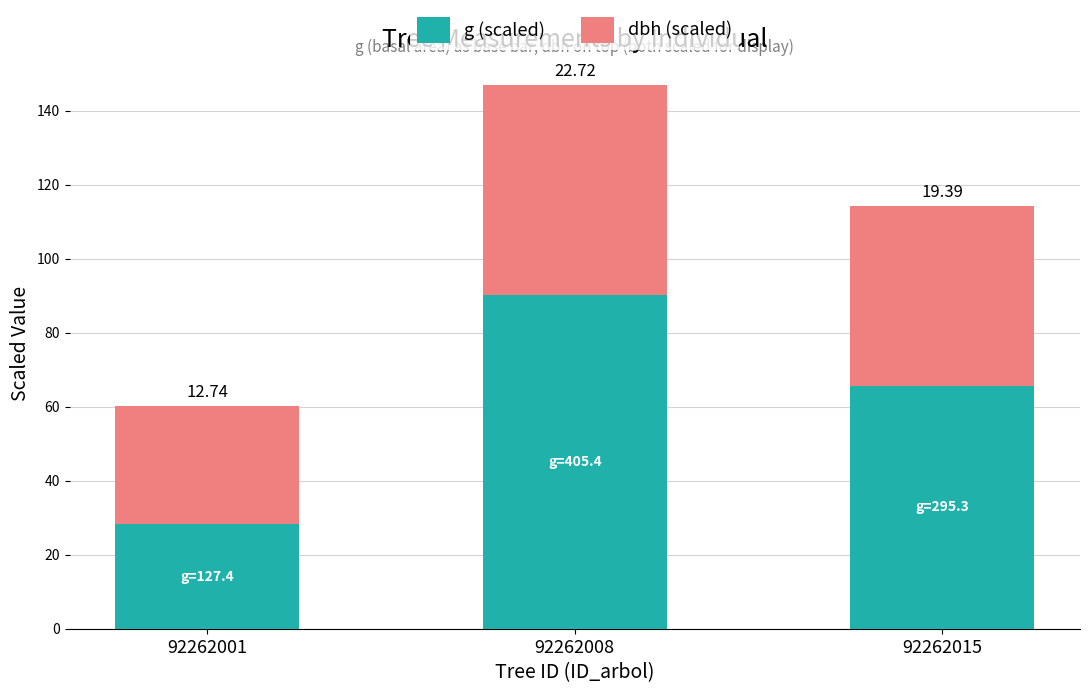

At 92262015, list the series in order from smallest to largest.

dbh (scaled), g (scaled)